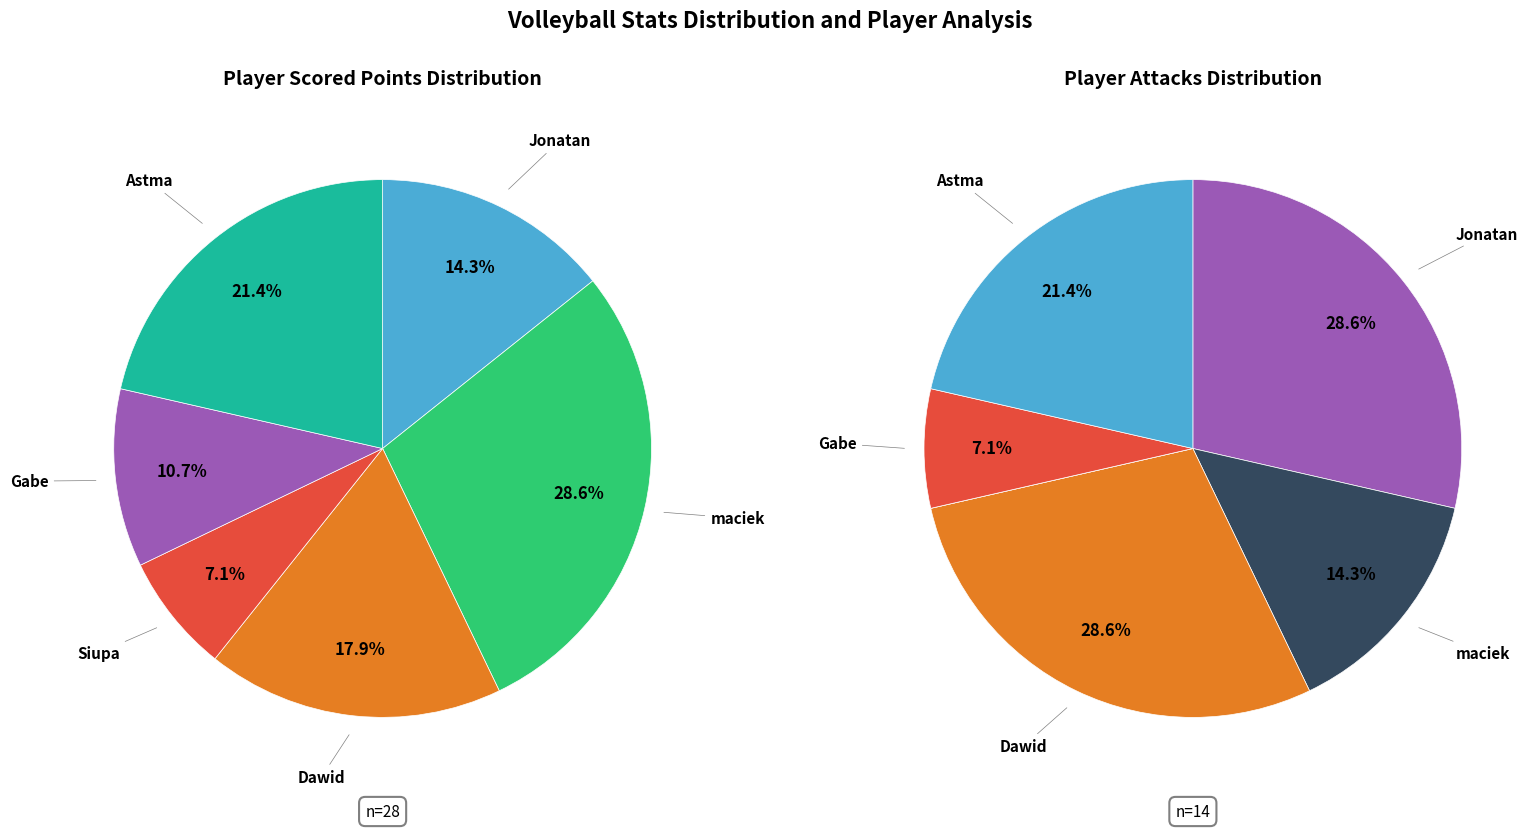

The Siupa slice represents 7% of the pie. True or false?

True